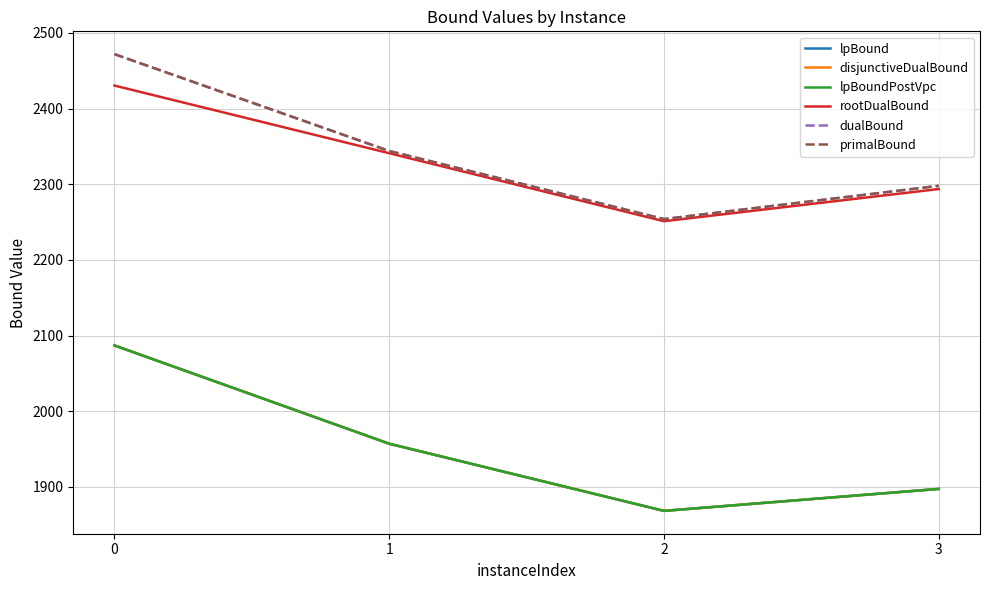

Does the chart display data point markers on the line(s)?

No